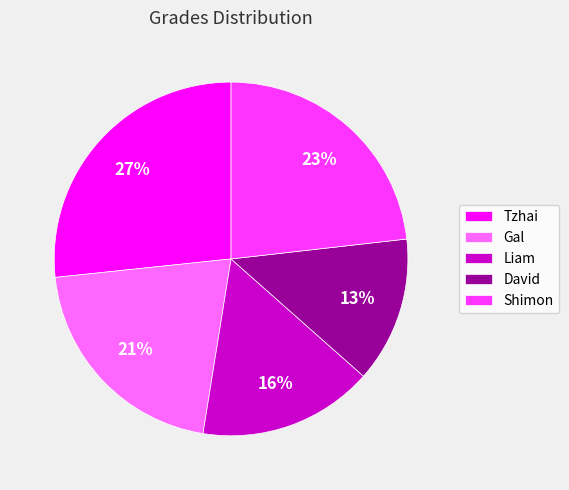

Count the number of slices in the pie.

5